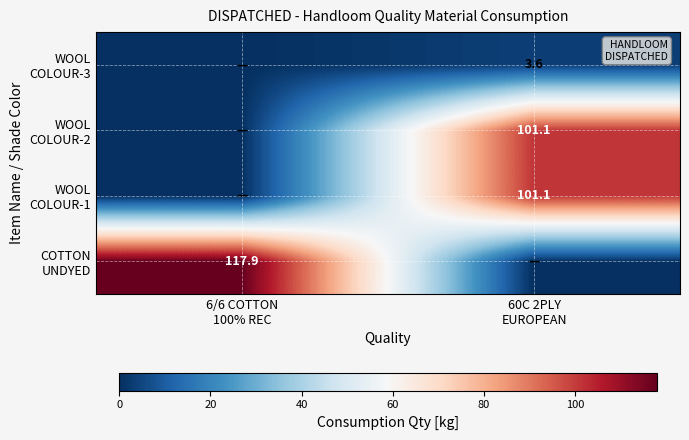

What is the difference between the maximum and minimum values in the WOOL COLOUR-2 series?

101.1